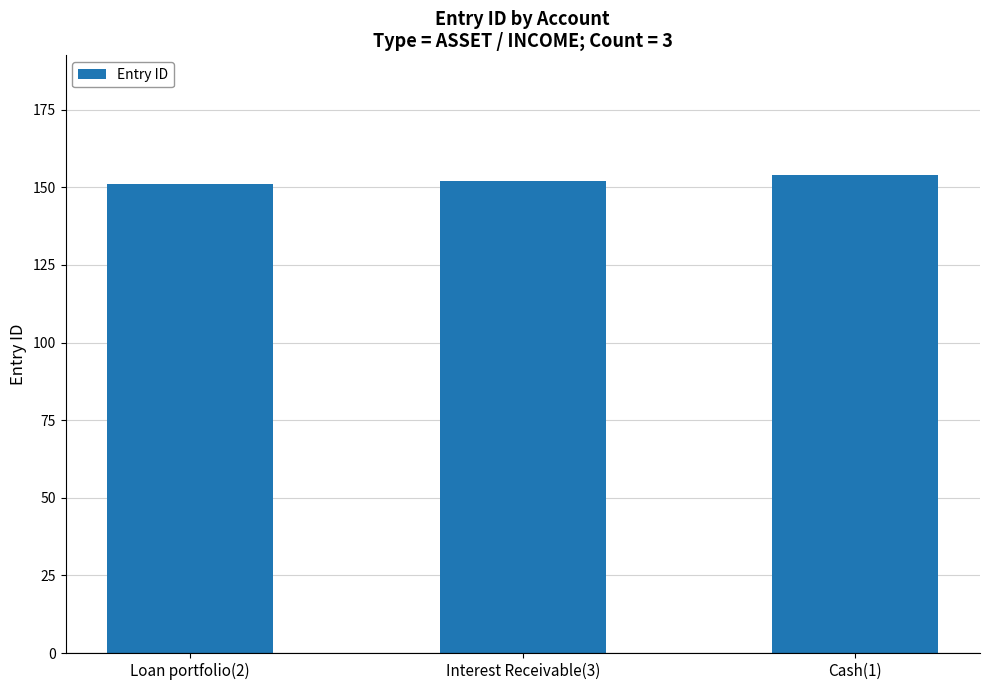

What is the minimum value shown in the chart?

151